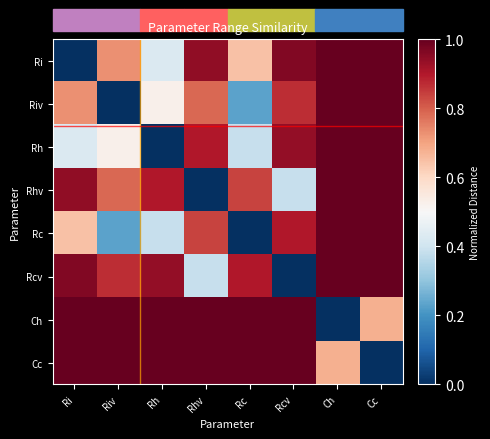

Which category has the highest value across all series?

Cc